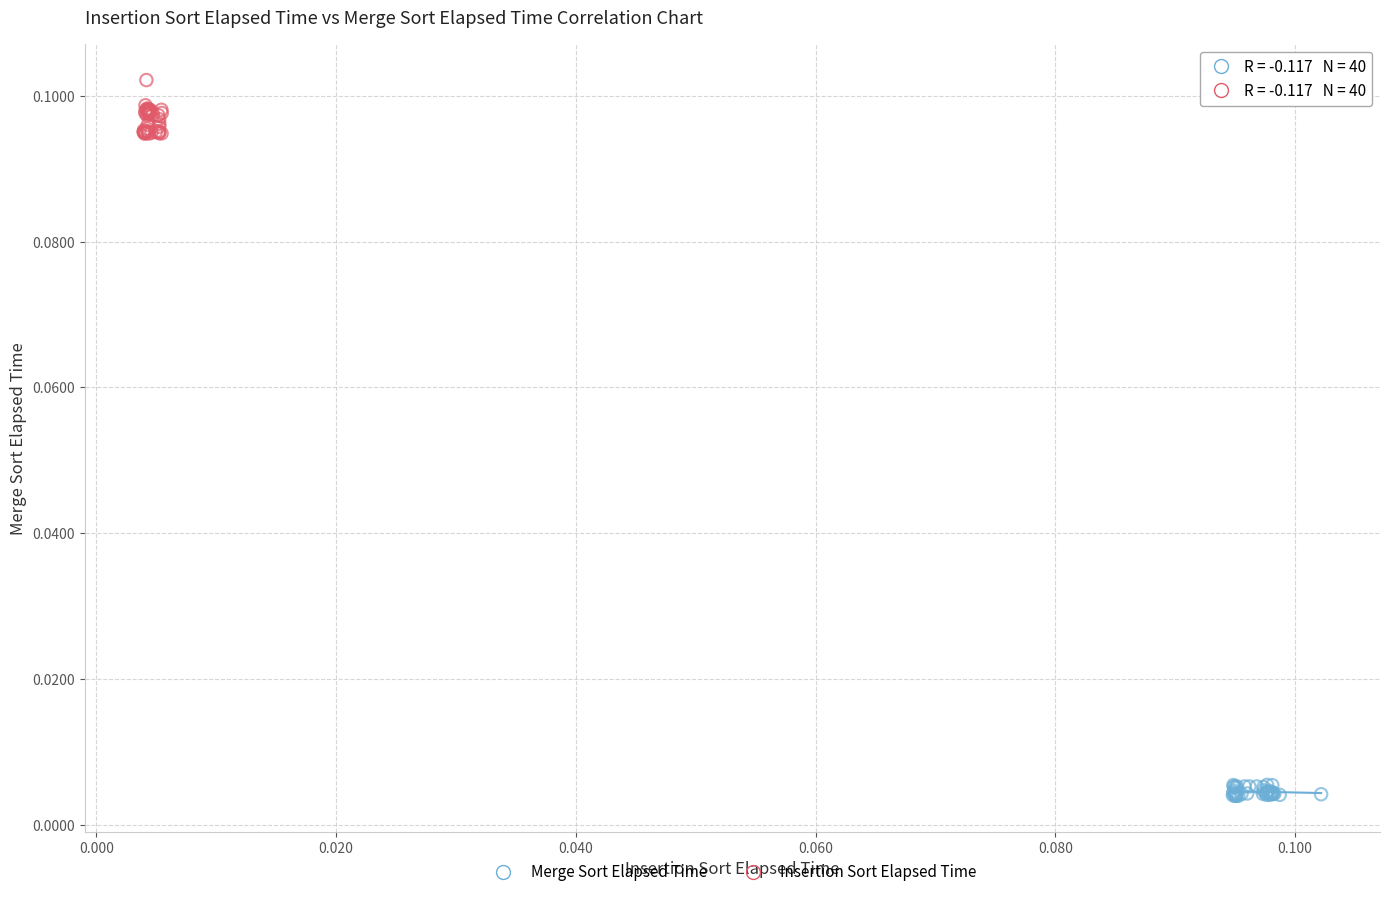

Which series contains the lowest Y value?

Merge Sort Elapsed Time